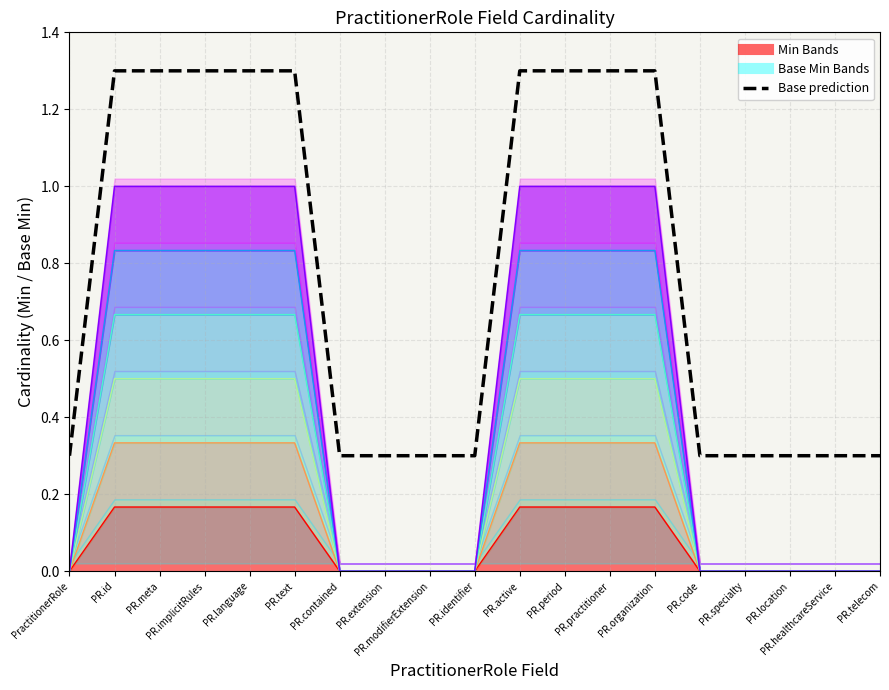

What is the value of the 5th point from the left?

1.3